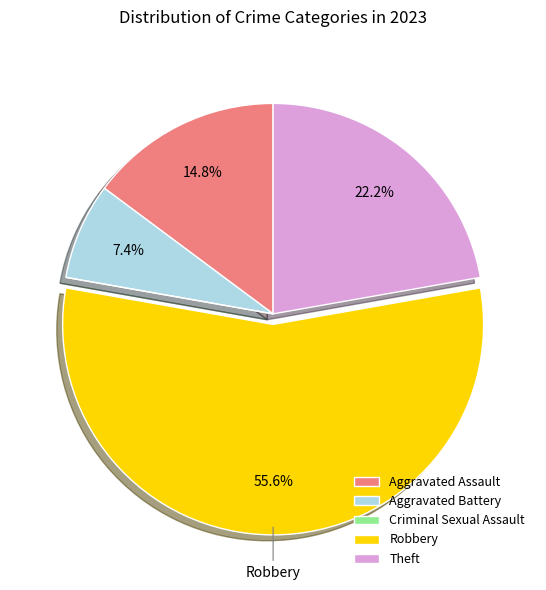

Which slice is the largest?

Robbery